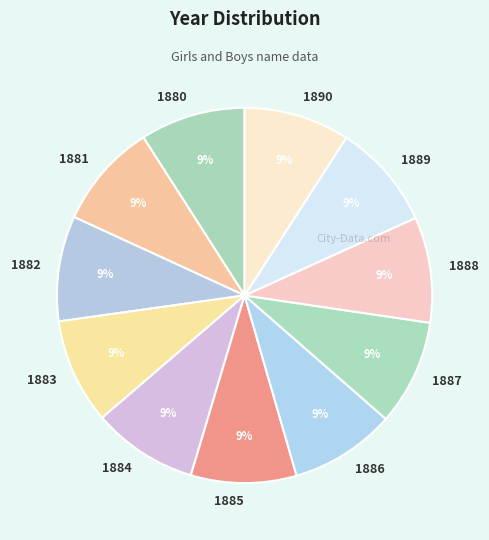

How many segments does this pie chart have?

11